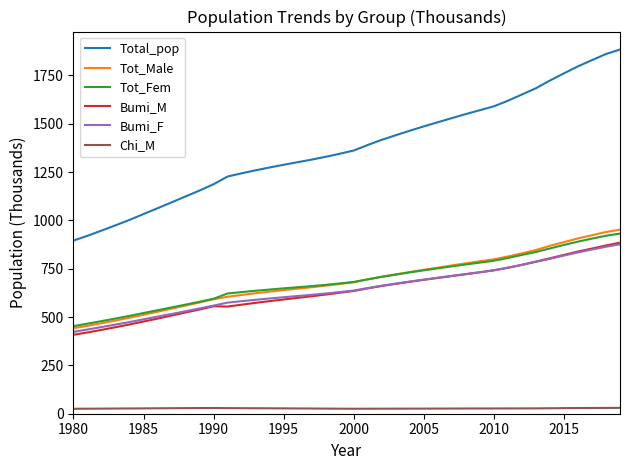

How many lines are shown in the chart?

6